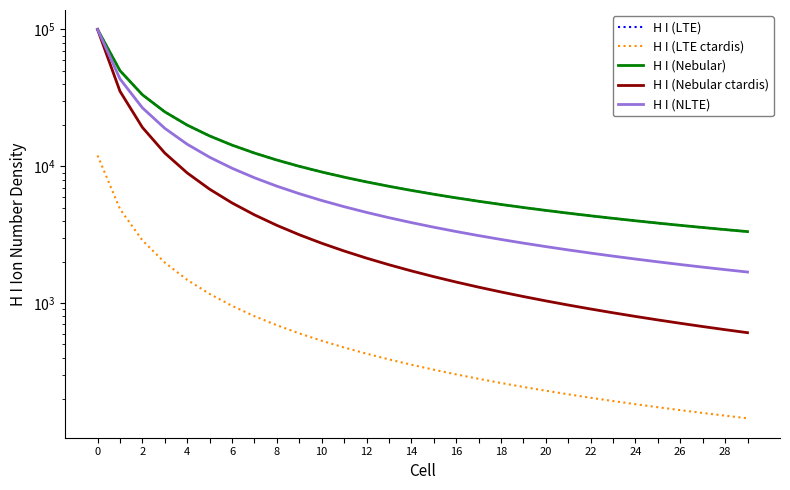

Reading left to right, extract all data points from this chart.

H I (LTE): 100000.0	50000.0	33333.3	25000.0	20000.0	16666.7	14285.7	12500.0	11111.1	10000.0	9090.9	8333.3	7692.3	7142.9	6666.7	6250.0	5882.4	5555.6	5263.2	5000.0	4761.9	4545.5	4347.8	4166.7	4000.0	3846.2	3703.7	3571.4	3448.3	3333.3
H I (LTE ctardis): 12000.0	4873.5	2876.9	1979.3	1480.9	1168.4	956.2	803.8	689.7	601.4	531.3	474.5	427.6	388.3	355.0	326.5	301.7	280.1	261.1	244.3	229.2	215.8	203.7	192.7	182.8	173.7	165.4	157.7	150.7	144.2
H I (Nebular): 100000.0	50000.0	33333.3	25000.0	20000.0	16666.7	14285.7	12500.0	11111.1	10000.0	9090.9	8333.3	7692.3	7142.9	6666.7	6250.0	5882.4	5555.6	5263.2	5000.0	4761.9	4545.5	4347.8	4166.7	4000.0	3846.2	3703.7	3571.4	3448.3	3333.3
H I (Nebular ctardis): 100000.0	35355.3	19245.0	12500.0	8944.3	6804.1	5399.5	4419.4	3703.7	3162.3	2741.0	2405.6	2133.5	1909.0	1721.3	1562.5	1426.7	1309.5	1207.5	1118.0	1039.1	969.1	906.6	850.5	800.0	754.3	712.8	674.9	640.3	608.6
H I (NLTE): 100000.0	43527.5	26758.1	18946.5	14495.6	11647.1	9680.2	8246.9	7159.9	6309.6	5627.7	5069.7	4605.4	4213.5	3878.7	3589.7	3337.8	3116.5	2920.8	2746.4	2590.2	2449.6	2322.3	2206.7	2101.2	2004.6	1915.9	1834.0	1758.4	1688.3